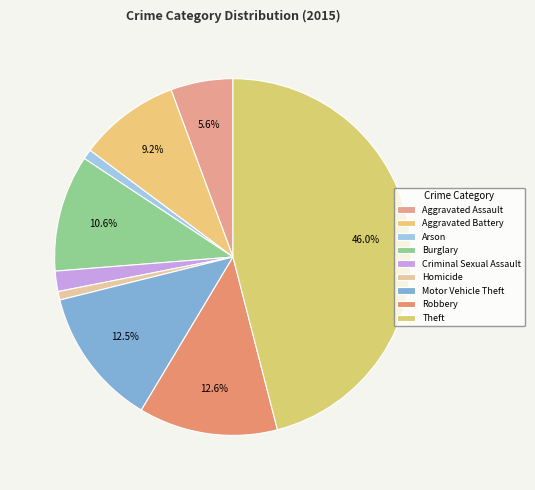

To the nearest percent, what portion does Aggravated Battery represent?

9%